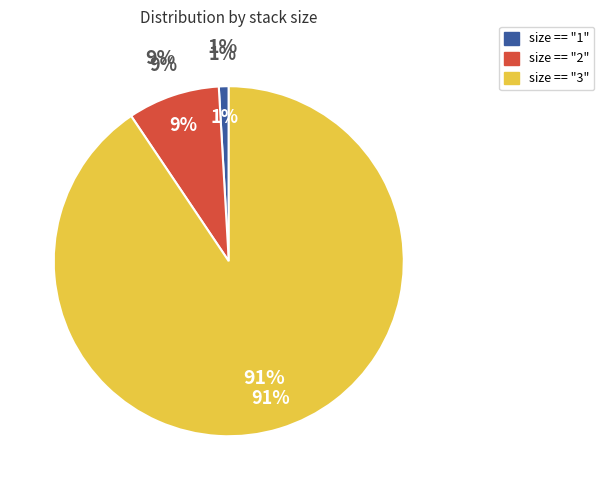

To the nearest percent, what percentage of the pie is size == "2"?

9%